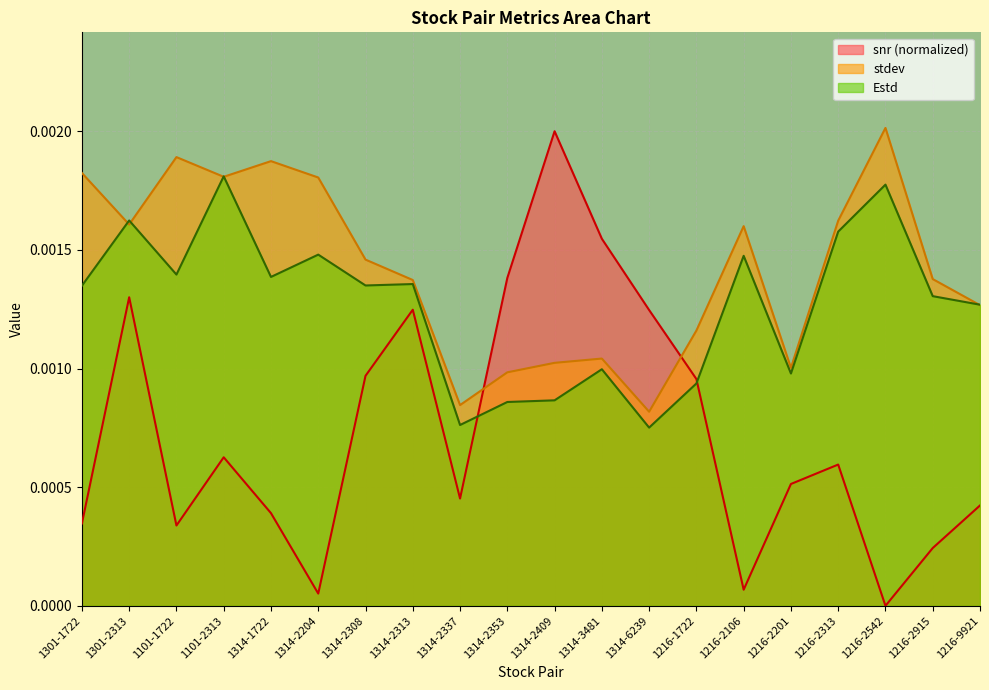

Between 1301-1722 and 1314-2313, which series saw the biggest shift?

snr (normalized)